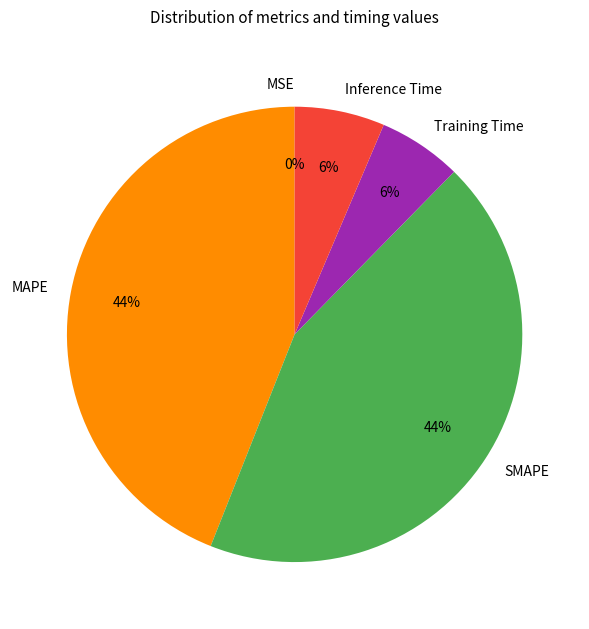

What is the ratio of the value at Training Time to the value at SMAPE?

0.1